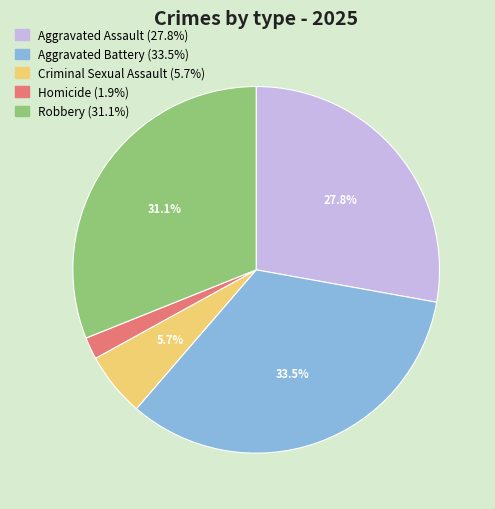

To the nearest percent, what is the combined percentage of Homicide and Robbery?

33%